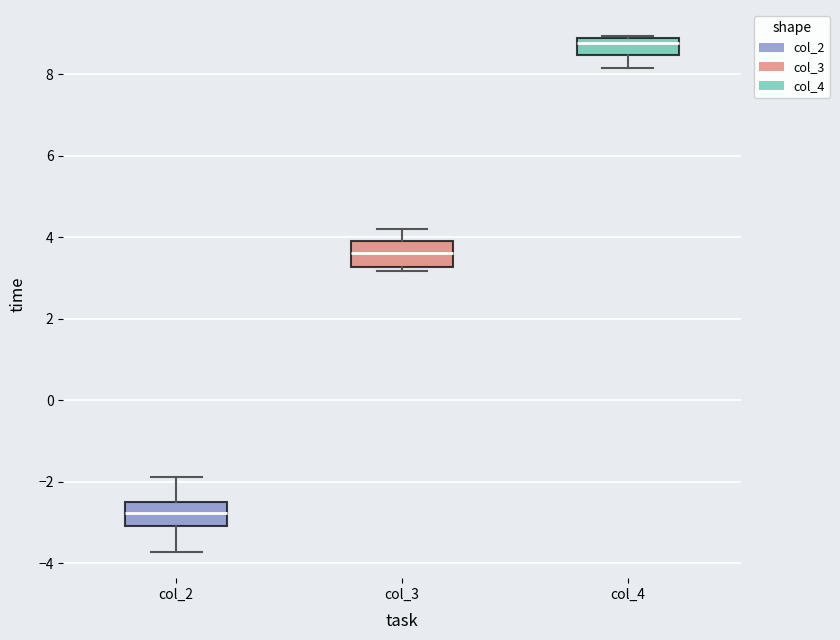

Which box's median line is the highest?

col_4